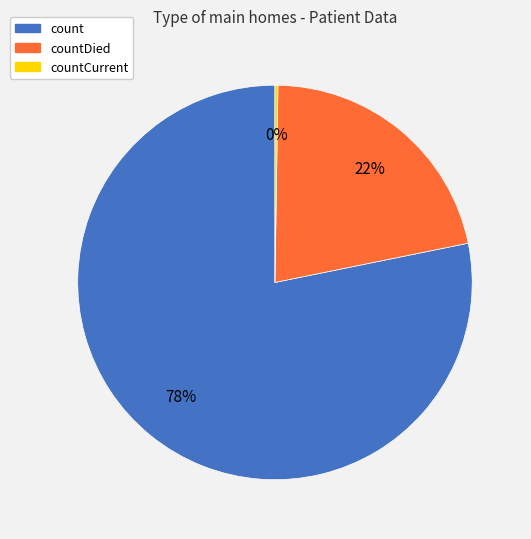

To the nearest percent, what is the average slice percentage?

33%